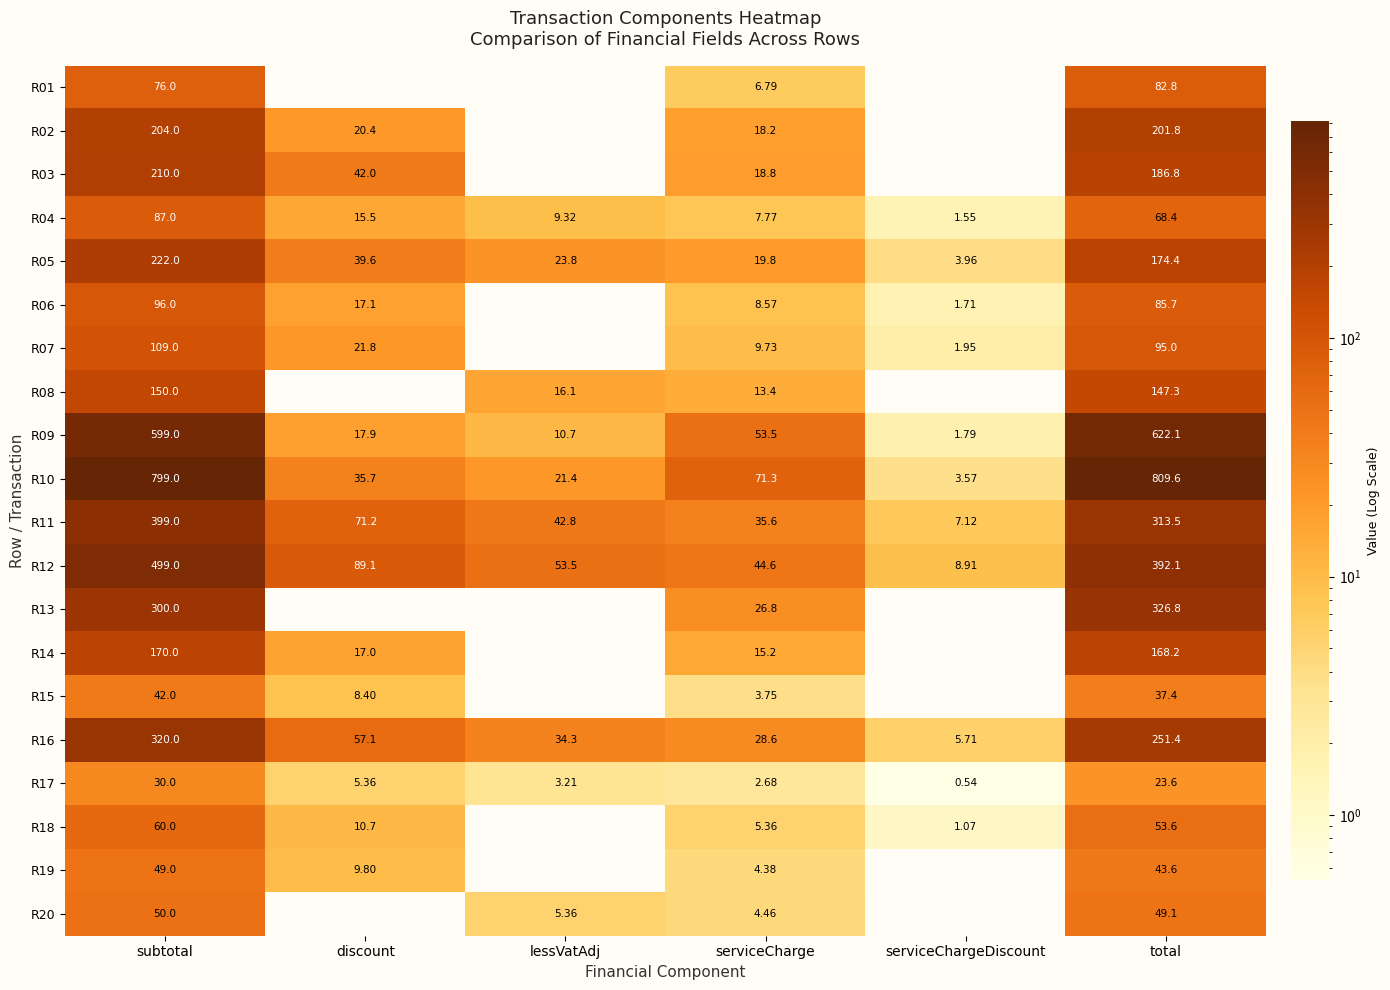

List the labels in order of R17 value, smallest first.

serviceChargeDiscount, serviceCharge, lessVatAdj, discount, total, subtotal